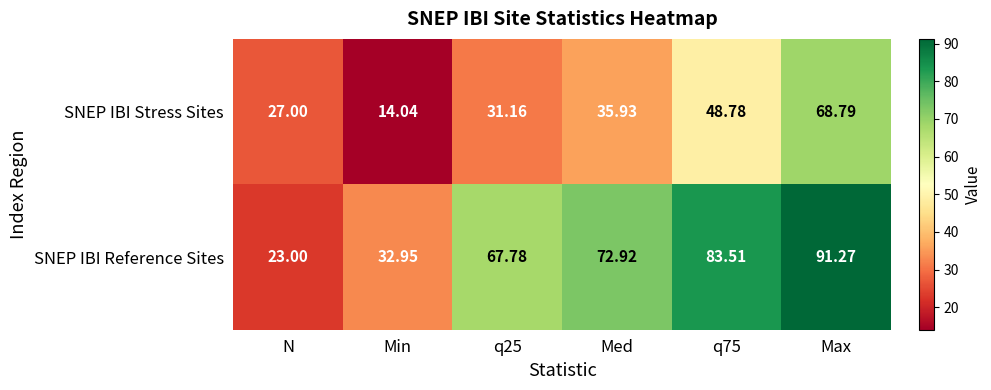

At which label does SNEP IBI Stress Sites first exceed 35?

Med